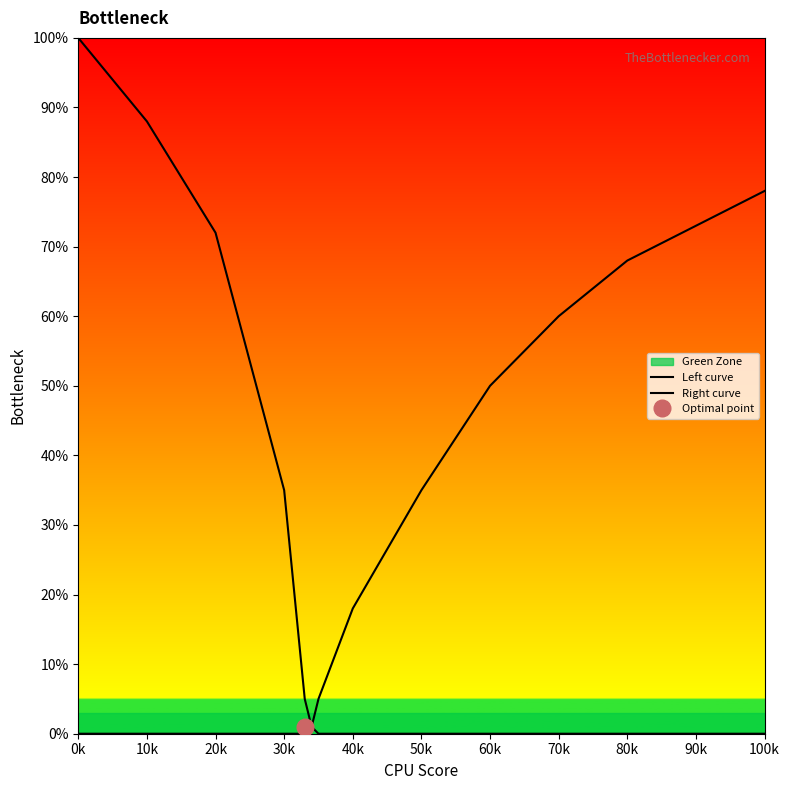

What is the difference between the maximum and minimum values in the Left curve series?

100